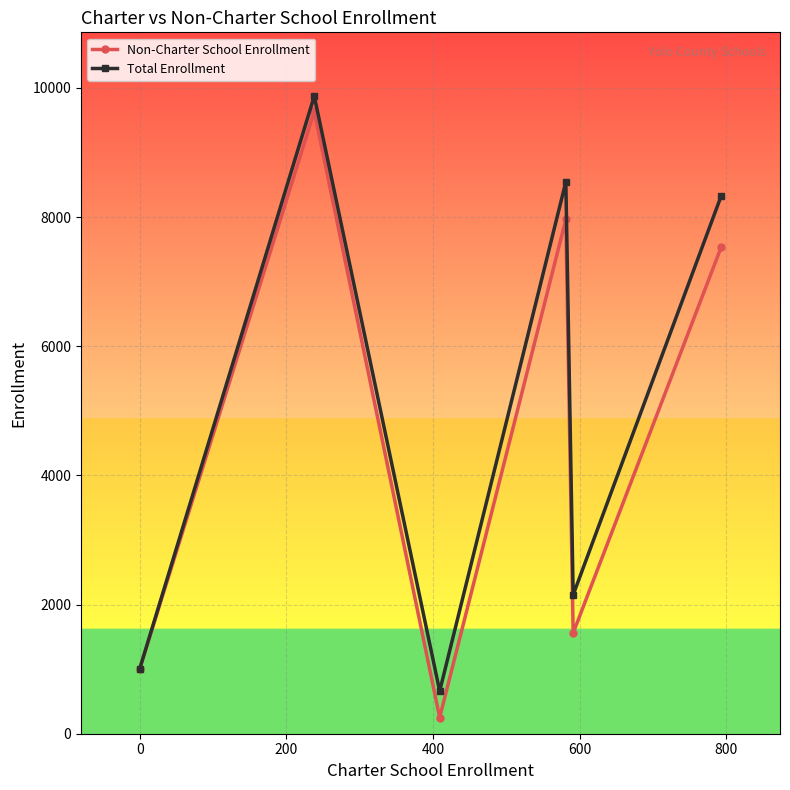

Reading left to right, extract all data points from this chart.

Non-Charter School Enrollment: 1005	9636	251	7965	1559	7541
Total Enrollment: 1005	9874	660	8546	2150	8334